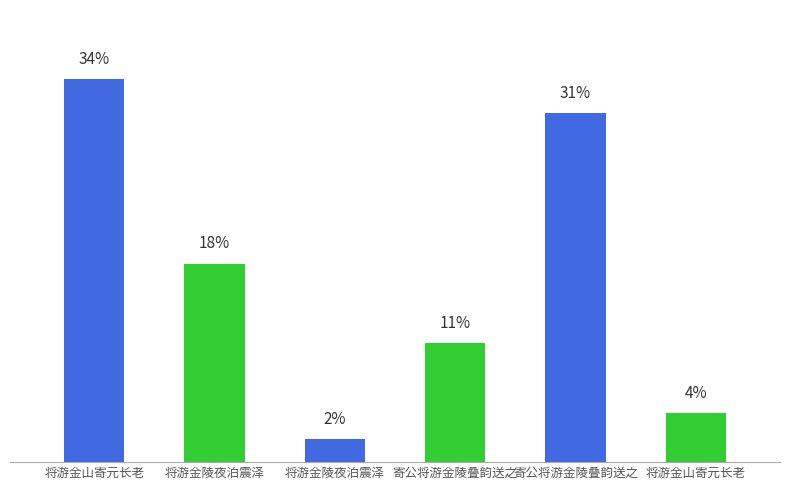

What is the label of the 1st bar from the right?

将游金山寄元长老